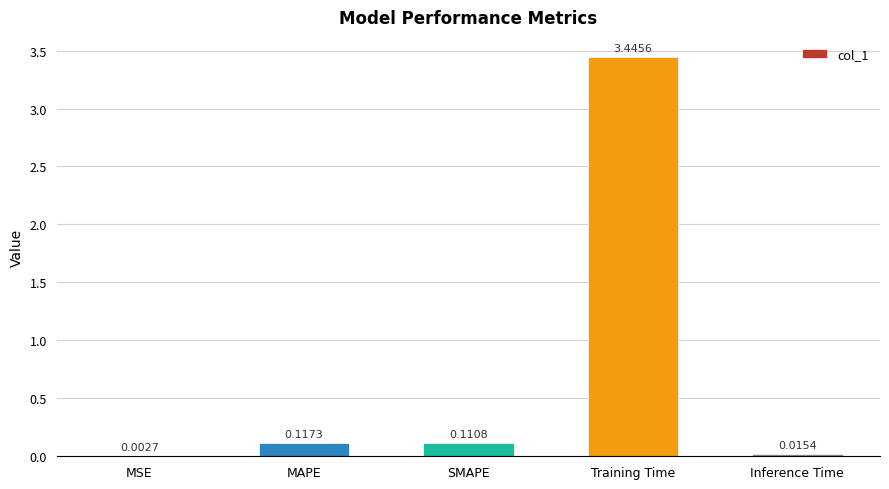

What is the change in value from Training Time to Inference Time?

-3.4